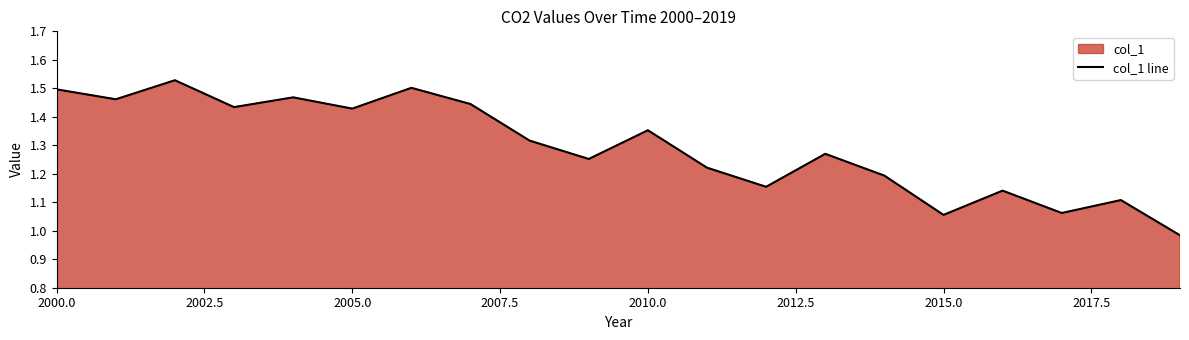

How many points are higher than both their immediate neighbors (excluding endpoints)?

7